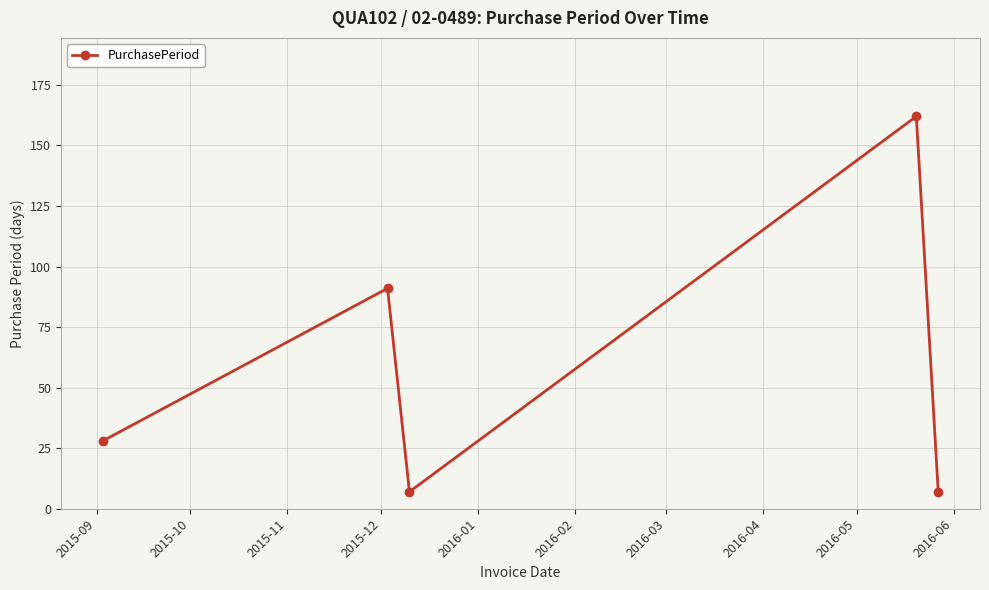

What is the greatest value displayed?

162